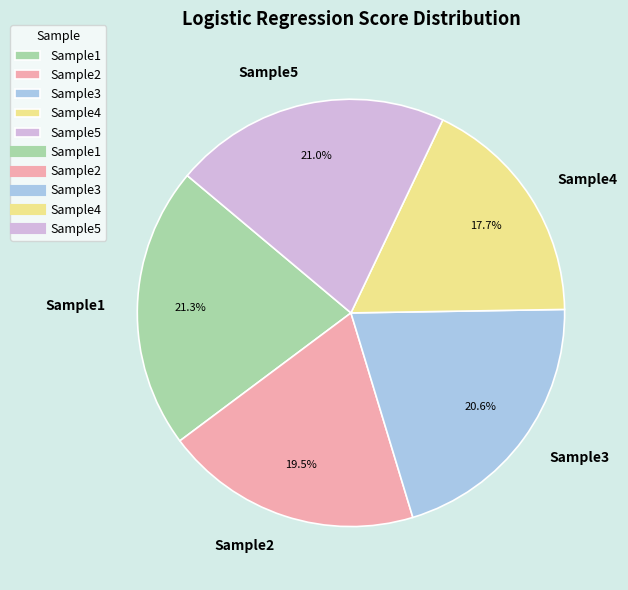

How many slices are in this pie chart?

5